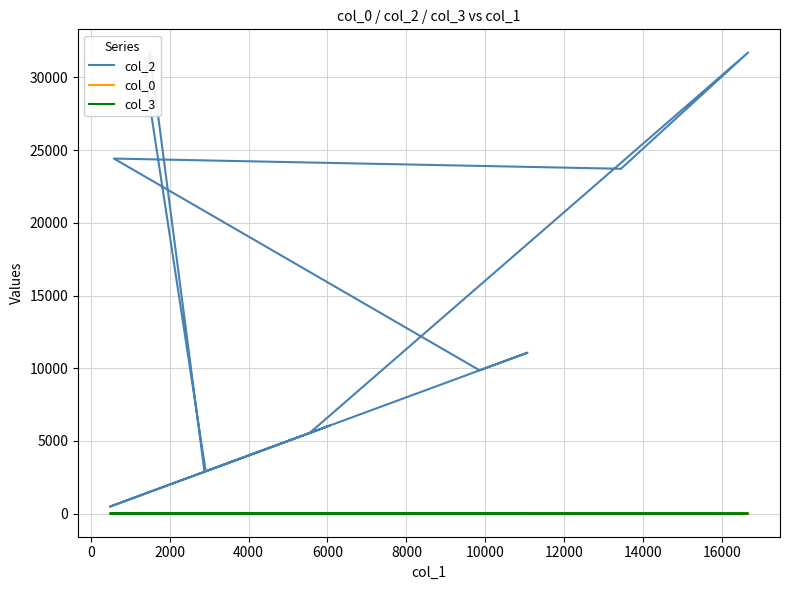

In col_3, how many points are lower than both neighbors (excluding endpoints)?

3